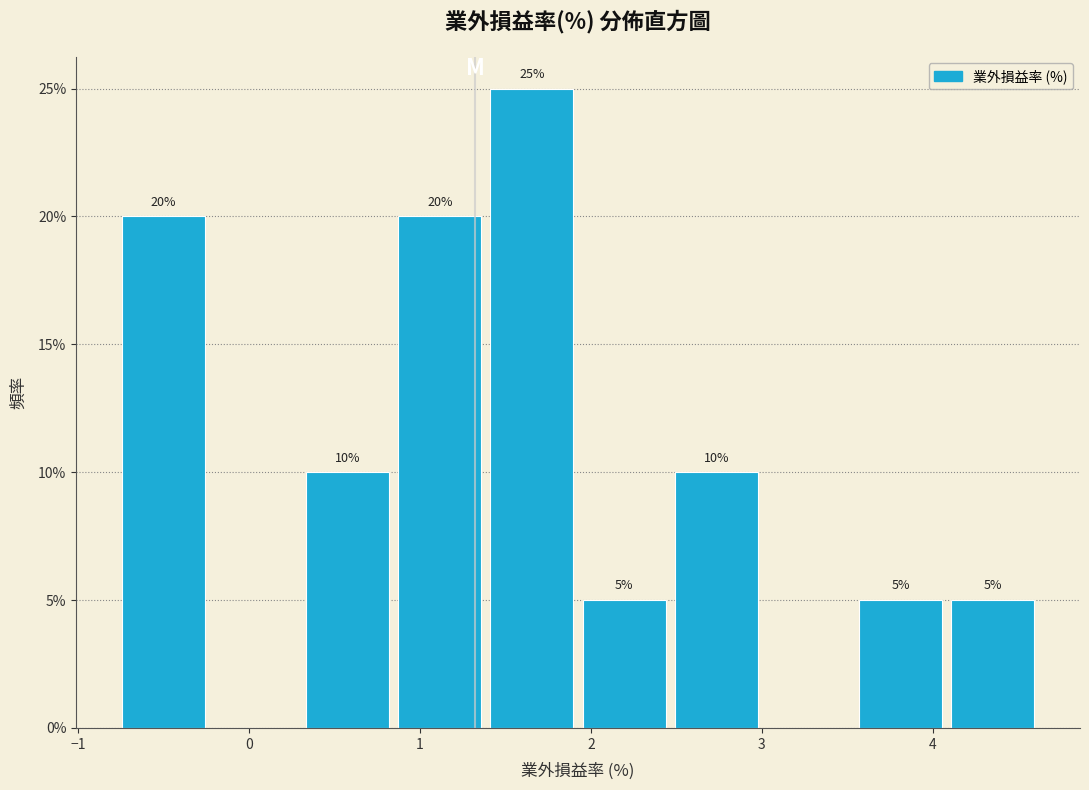

Over which range of the x-axis is the bar tallest?

1.4 to 1.9